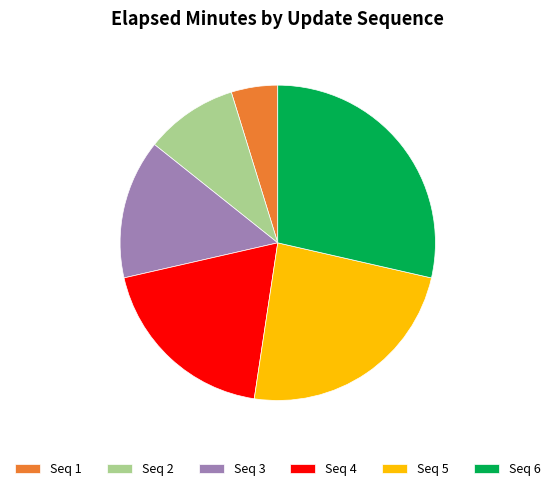

Count the number of slices in the pie.

6